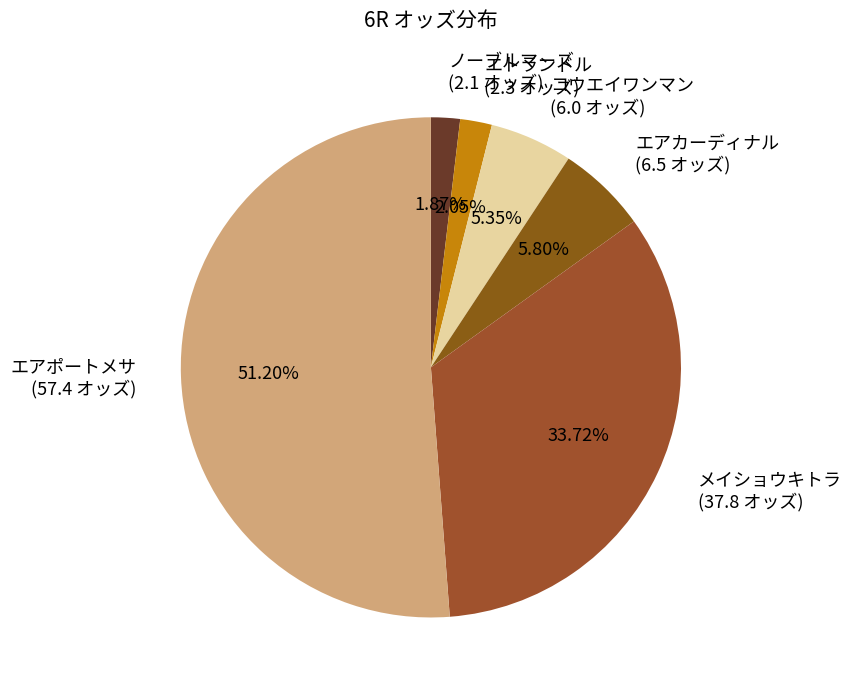

Which category has the biggest portion of the pie?

エアポートメサ